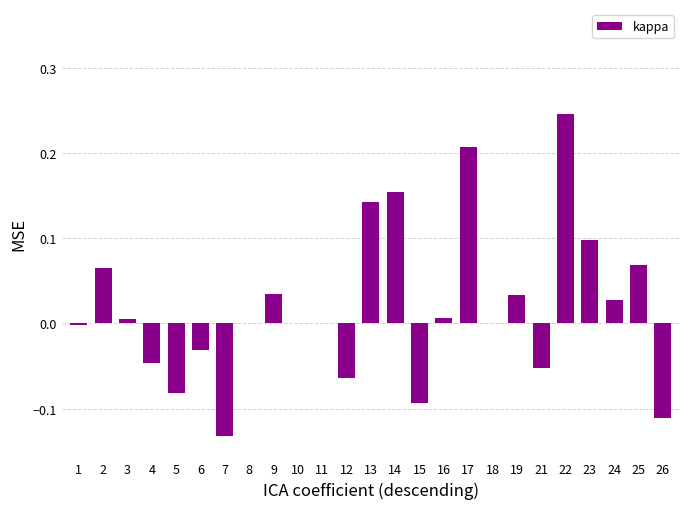

Which label corresponds to the largest value in the chart?

22